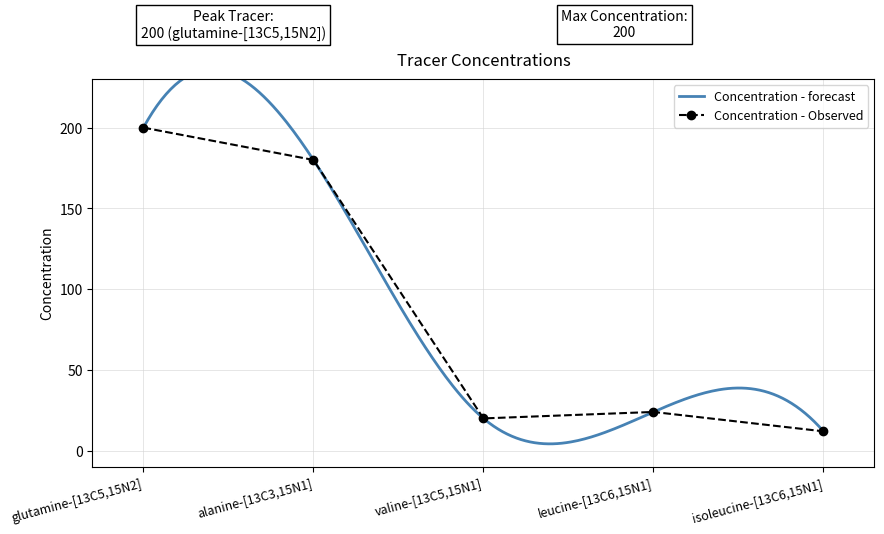

What is the average value?

87